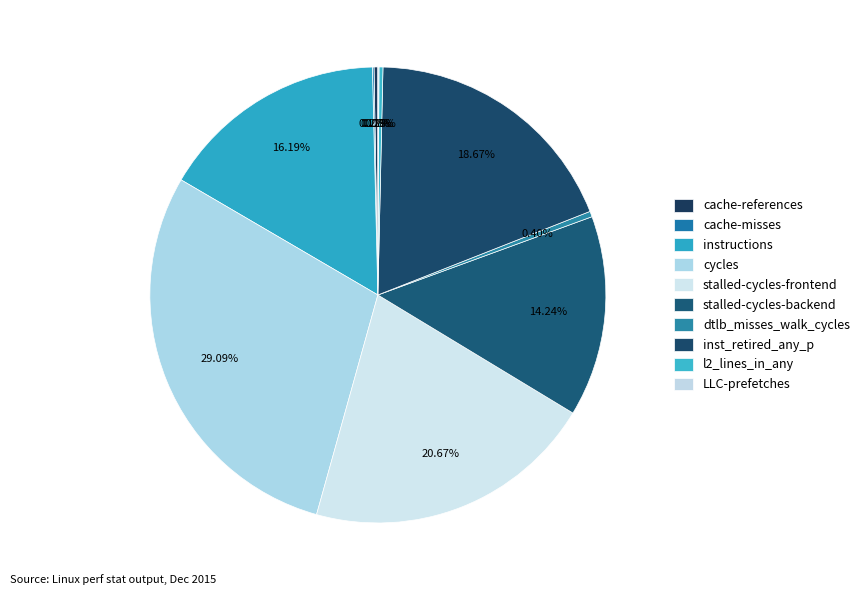

How many segments does this pie chart have?

10